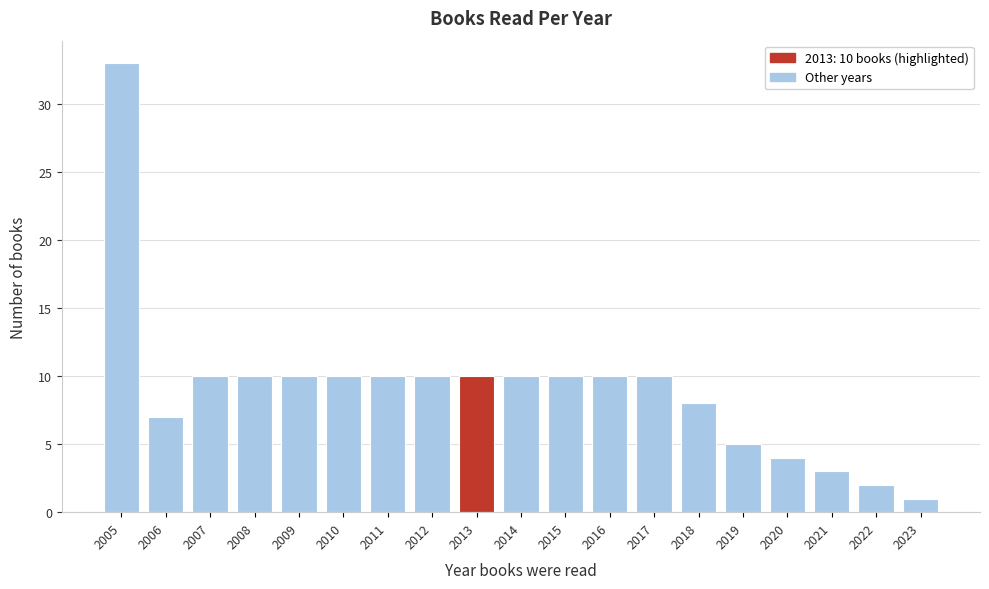

Reading right to left, extract all data points from this chart.

2023=1	2022=2	2021=3	2020=4	2019=5	2018=8	2017=10	2016=10	2015=10	2014=10	2013=10	2012=10	2011=10	2010=10	2009=10	2008=10	2007=10	2006=7	2005=33